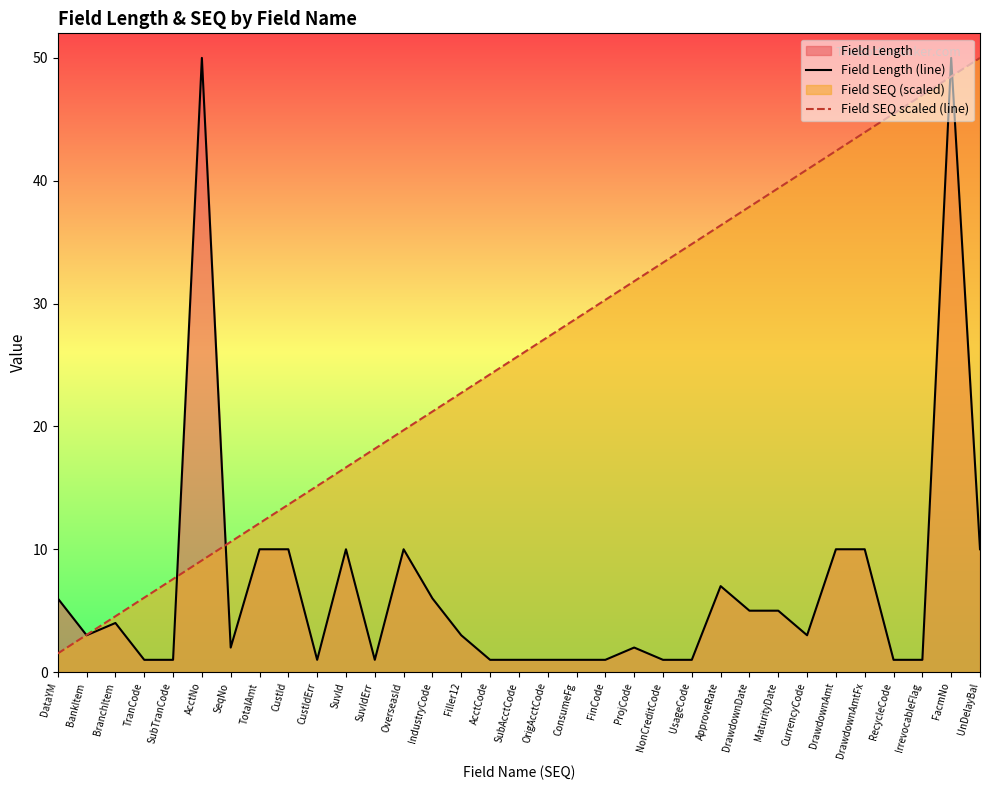

At which category is the sum across all series the highest?

FacmNo